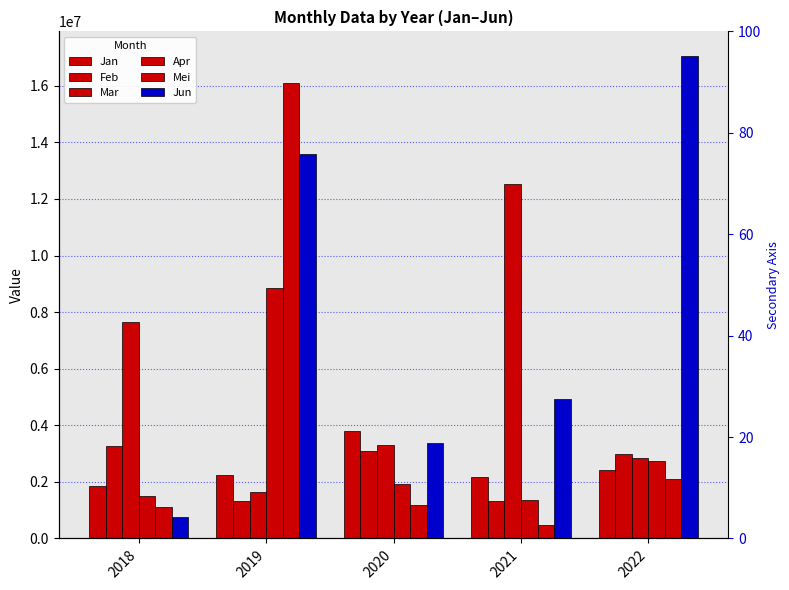

At which label is Mei closest to 8279783?

2022